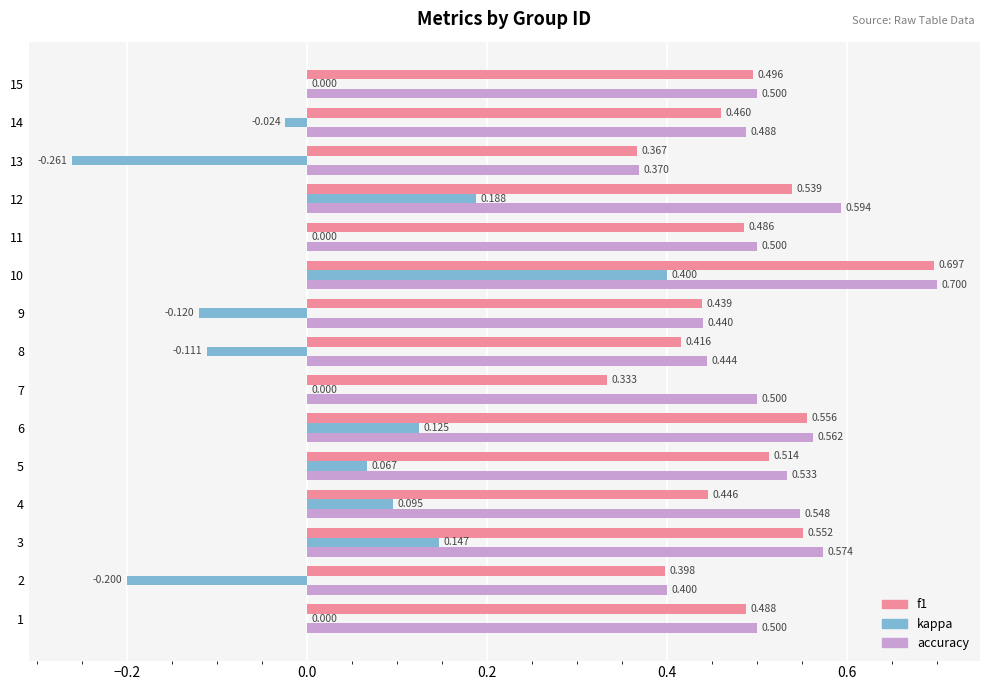

Which series changed the most between 2 and 8?

kappa